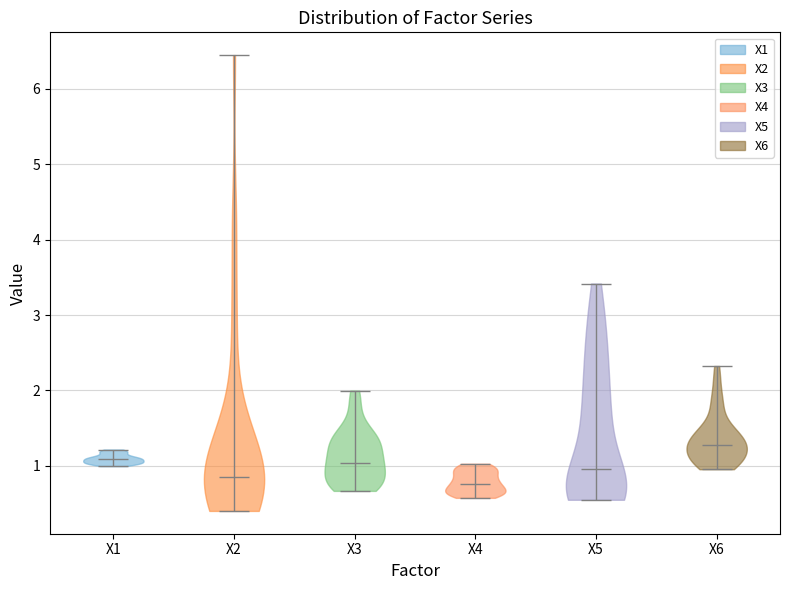

Which violin has the highest median line?

X6